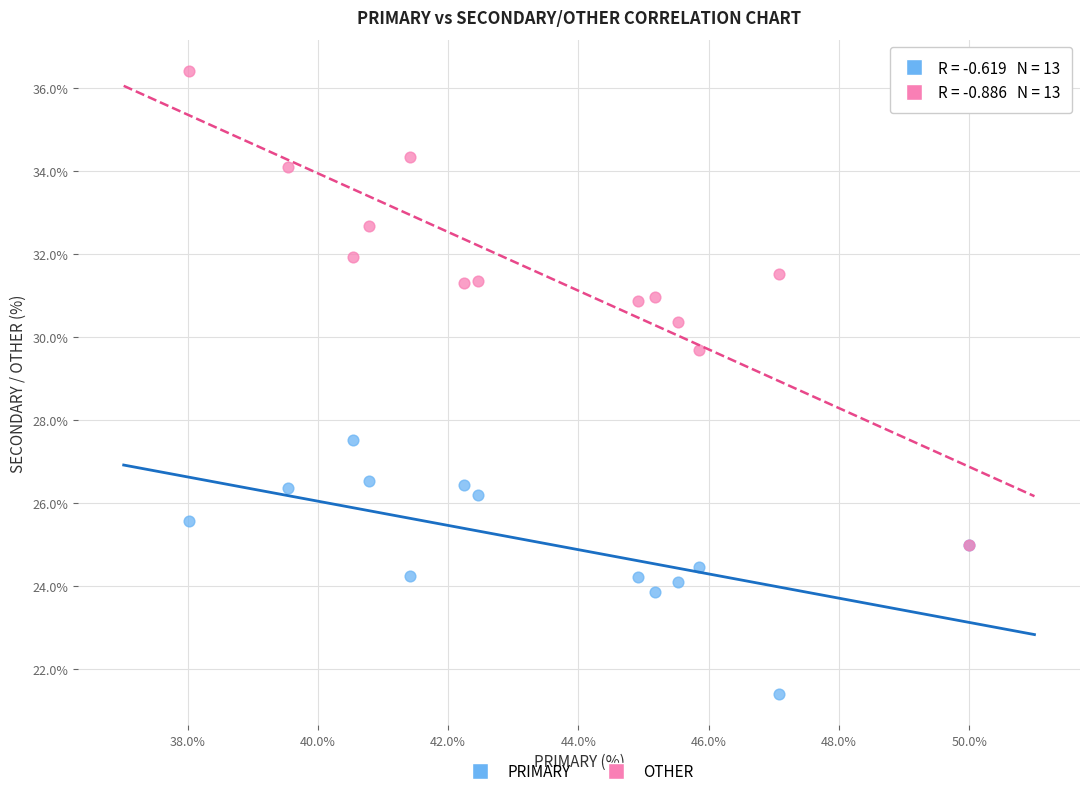

What are all the series names shown in the legend?

PRIMARY, OTHER